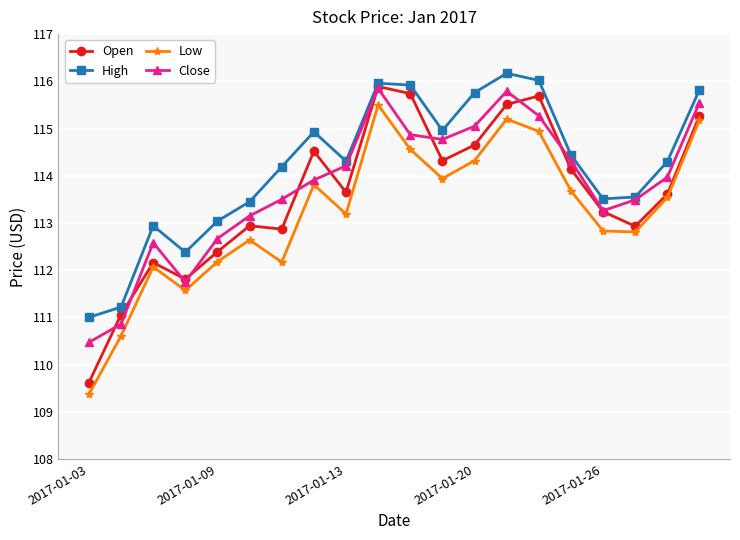

What are all the series names shown in the legend?

Open, High, Low, Close